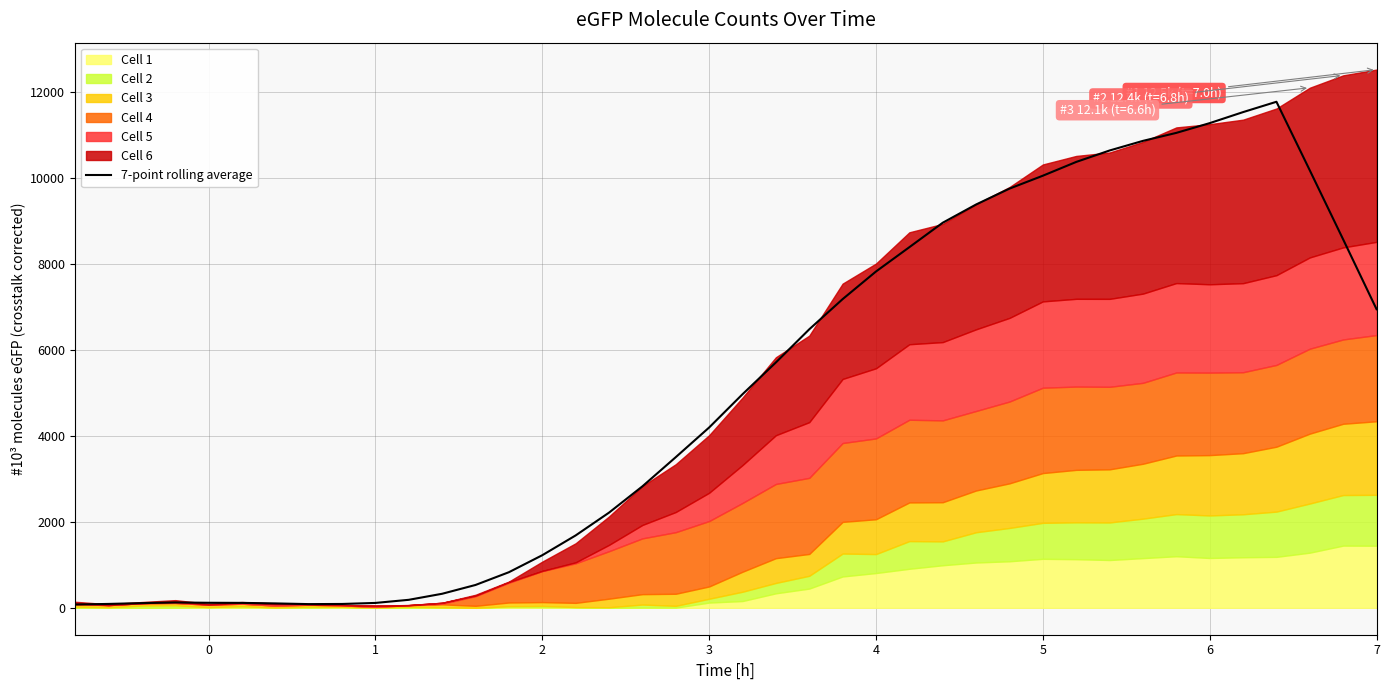

How many lines are shown in the chart?

1